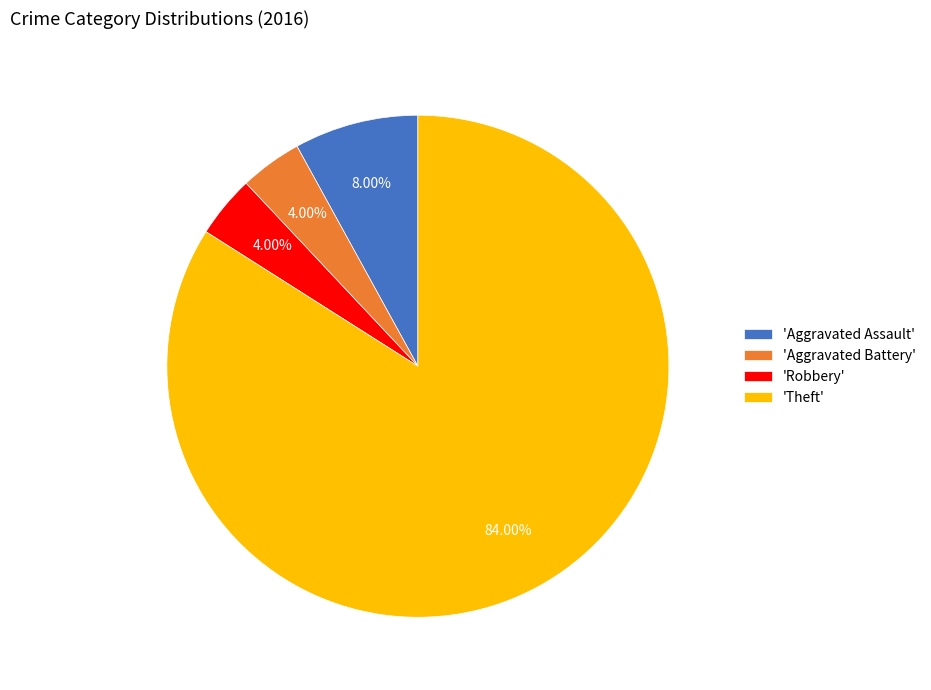

What is the largest slice in the pie chart?

'Theft'